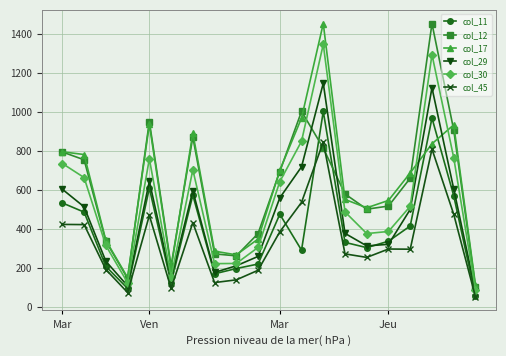

True or false: col_45 and col_30 intersect in this chart.

False